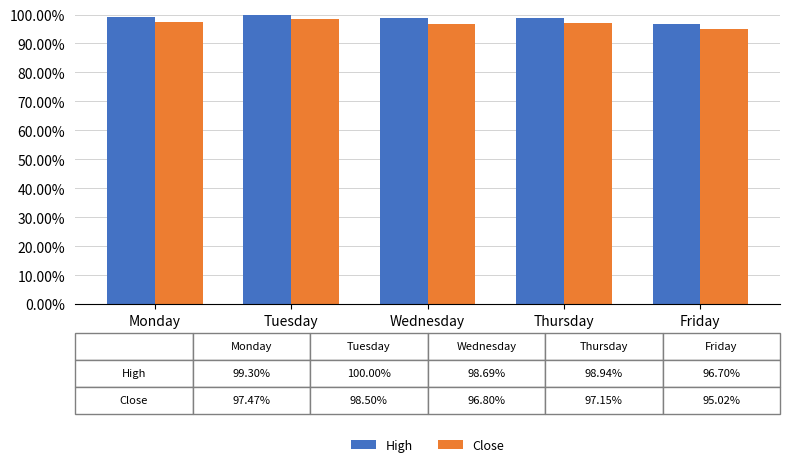

Does the chart contain any negative values?

No